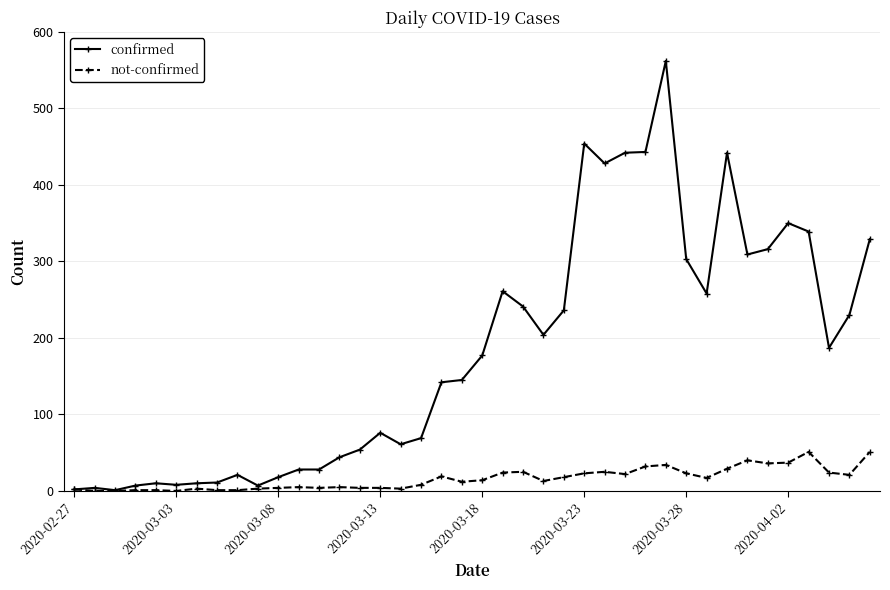

Which series has the widest spread of values?

confirmed